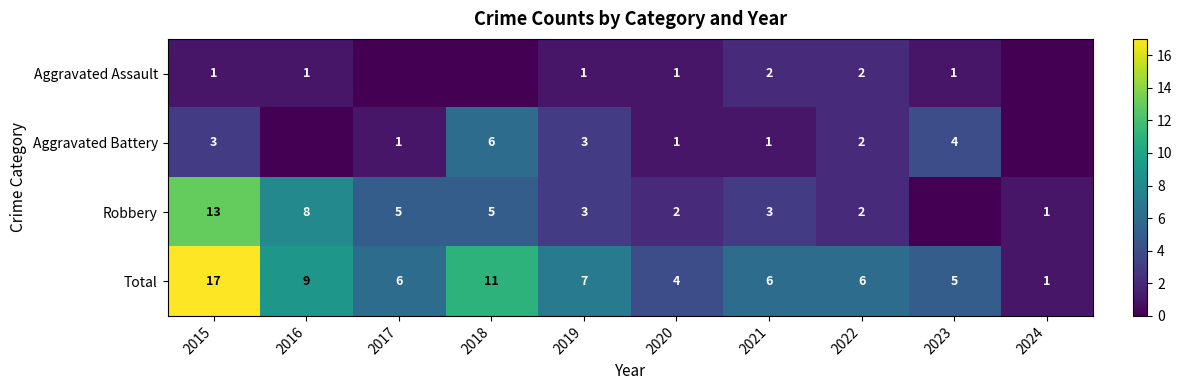

What is the spread (max minus min) of values at 2022?

4